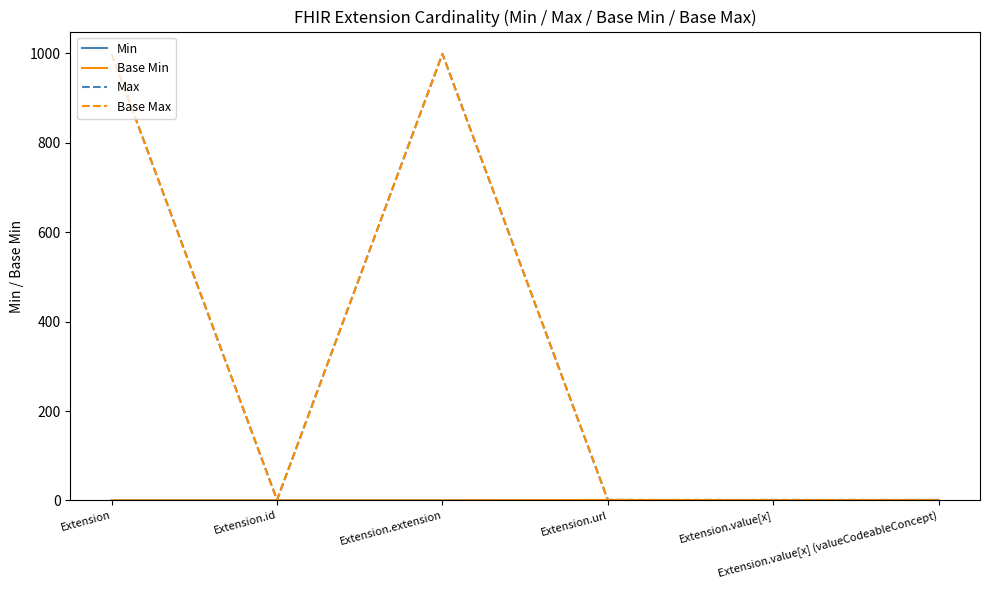

What is the sum of all Base Max values?

2002